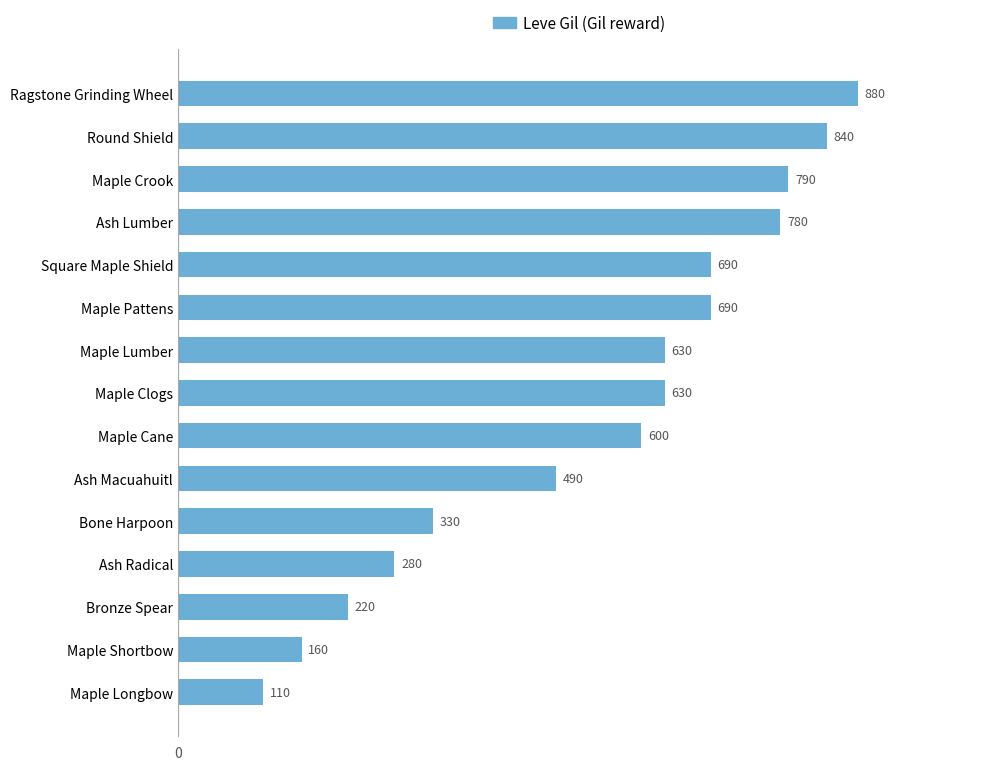

What is the difference between the maximum and second lowest values?

720